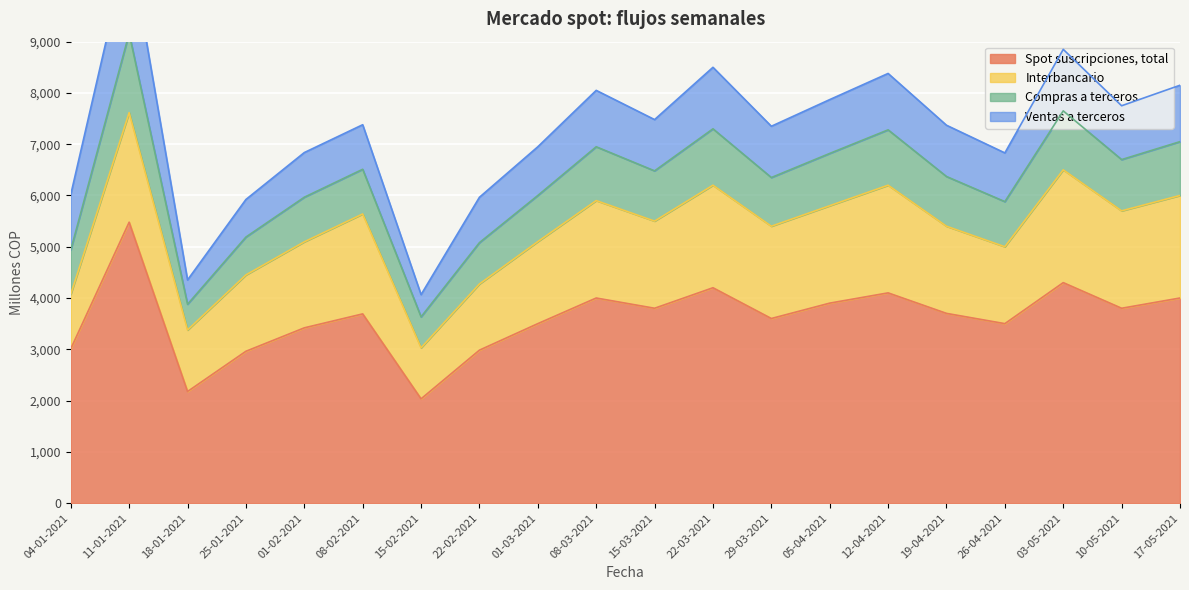

What is the spread (max minus min) of values at 29-03-2021?

2650